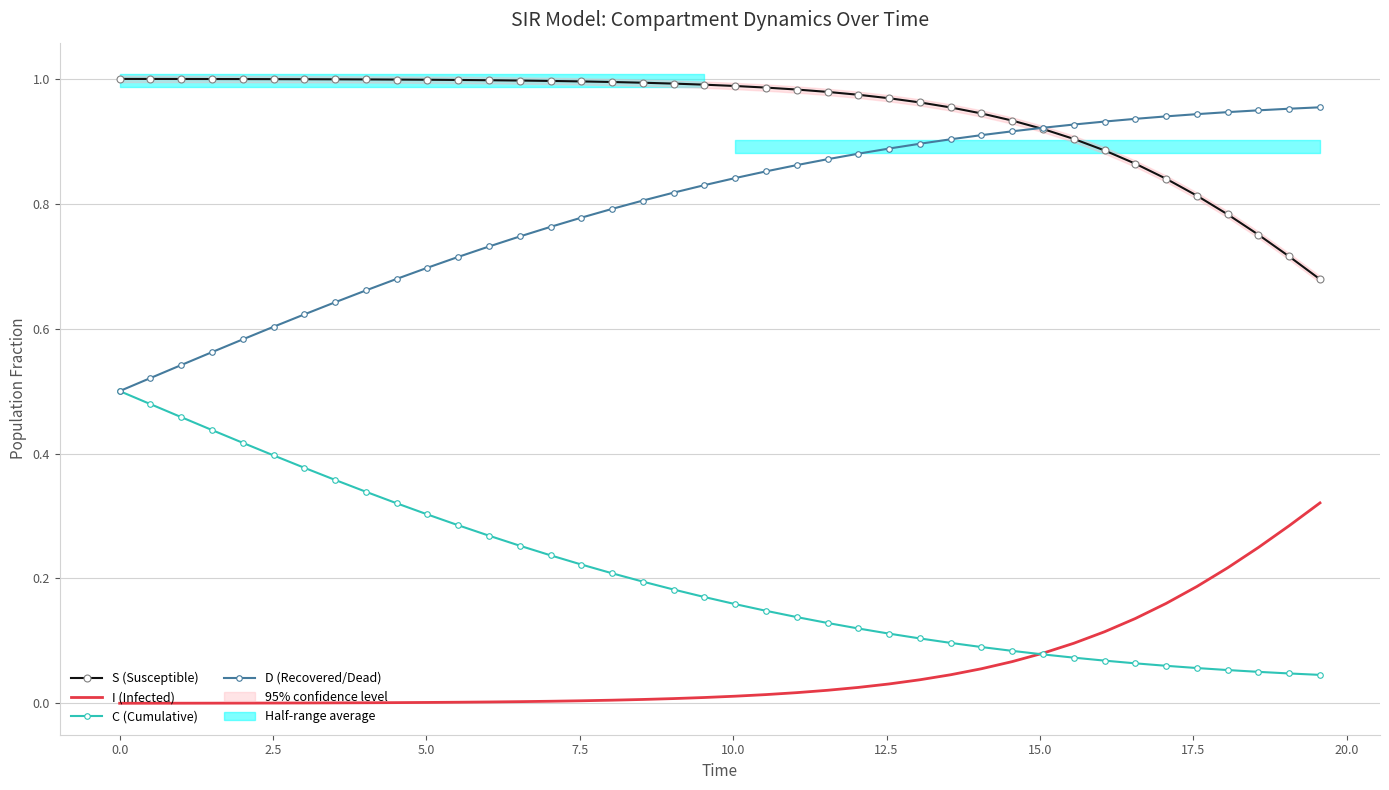

Reading left to right, transcribe all the data shown in this chart.

S (Susceptible): 1.0	1.0	1.0	1.0	1.0	1.0	1.0	1.0	1.0	1.0	1.0	1.0	1.0	1.0	1.0	1.0	1.0	1.0	1.0	1.0	1.0	1.0	1.0	1.0	1.0	1.0	1.0	1.0	0.9	0.9	0.9	0.9	0.9	0.9	0.8	0.8	0.8	0.8	0.7	0.7
I (Infected): 0.0	0.0	0.0	0.0	0.0	0.0	0.0	0.0	0.0	0.0	0.0	0.0	0.0	0.0	0.0	0.0	0.0	0.0	0.0	0.0	0.0	0.0	0.0	0.0	0.0	0.0	0.0	0.0	0.1	0.1	0.1	0.1	0.1	0.1	0.2	0.2	0.2	0.2	0.3	0.3
C (Cumulative): 0.5	0.5	0.5	0.4	0.4	0.4	0.4	0.4	0.3	0.3	0.3	0.3	0.3	0.3	0.2	0.2	0.2	0.2	0.2	0.2	0.2	0.1	0.1	0.1	0.1	0.1	0.1	0.1	0.1	0.1	0.1	0.1	0.1	0.1	0.1	0.1	0.1	0.1	0.0	0.0
D (Recovered/Dead): 0.5	0.5	0.5	0.6	0.6	0.6	0.6	0.6	0.7	0.7	0.7	0.7	0.7	0.7	0.8	0.8	0.8	0.8	0.8	0.8	0.8	0.9	0.9	0.9	0.9	0.9	0.9	0.9	0.9	0.9	0.9	0.9	0.9	0.9	0.9	0.9	0.9	0.9	1.0	1.0